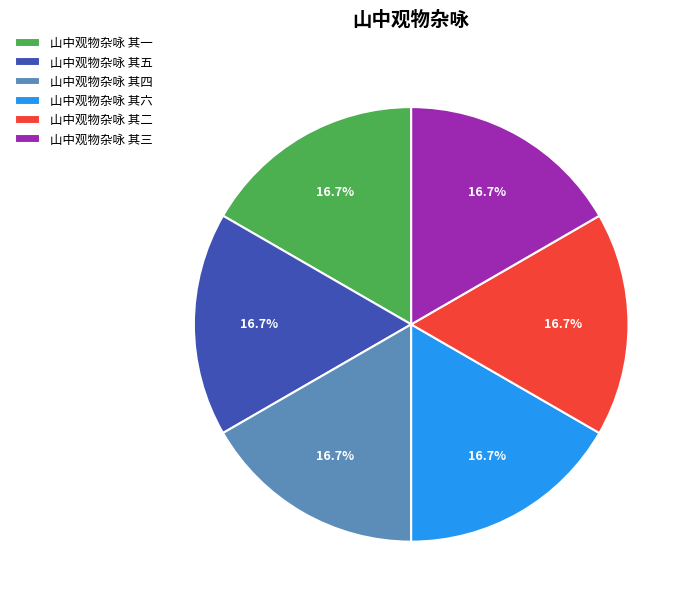

The 山中观物杂咏 其二 slice represents 17% of the pie. True or false?

True